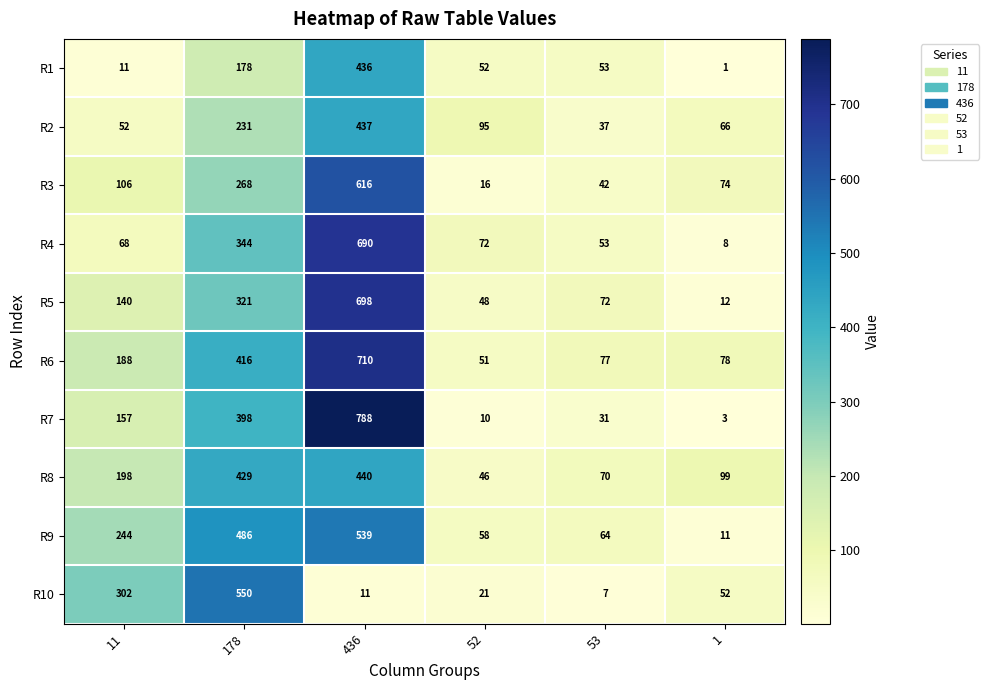

Rank the series by their maximum value, from lowest to highest.

R1, R2, R8, R9, R10, R3, R4, R5, R6, R7